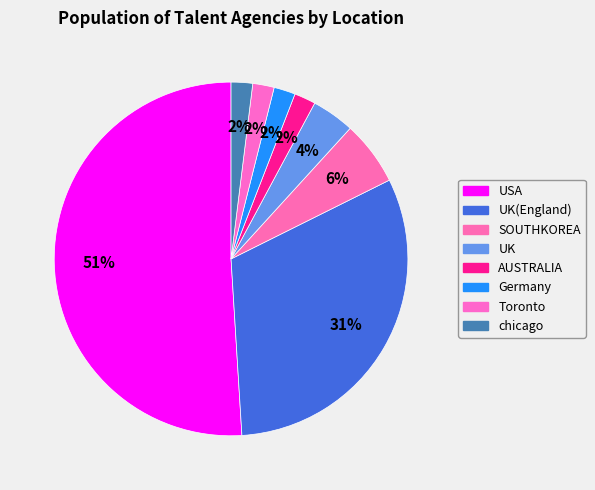

Count the number of slices in the pie.

8